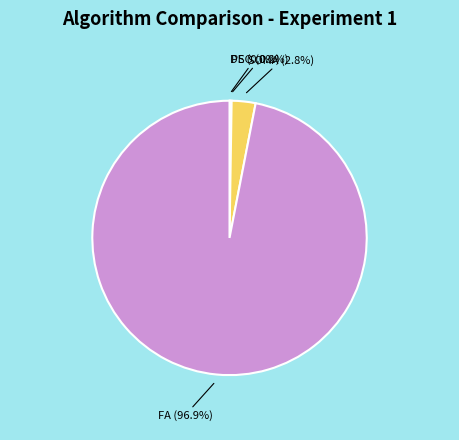

Which slice represents more than half of the pie?

FA